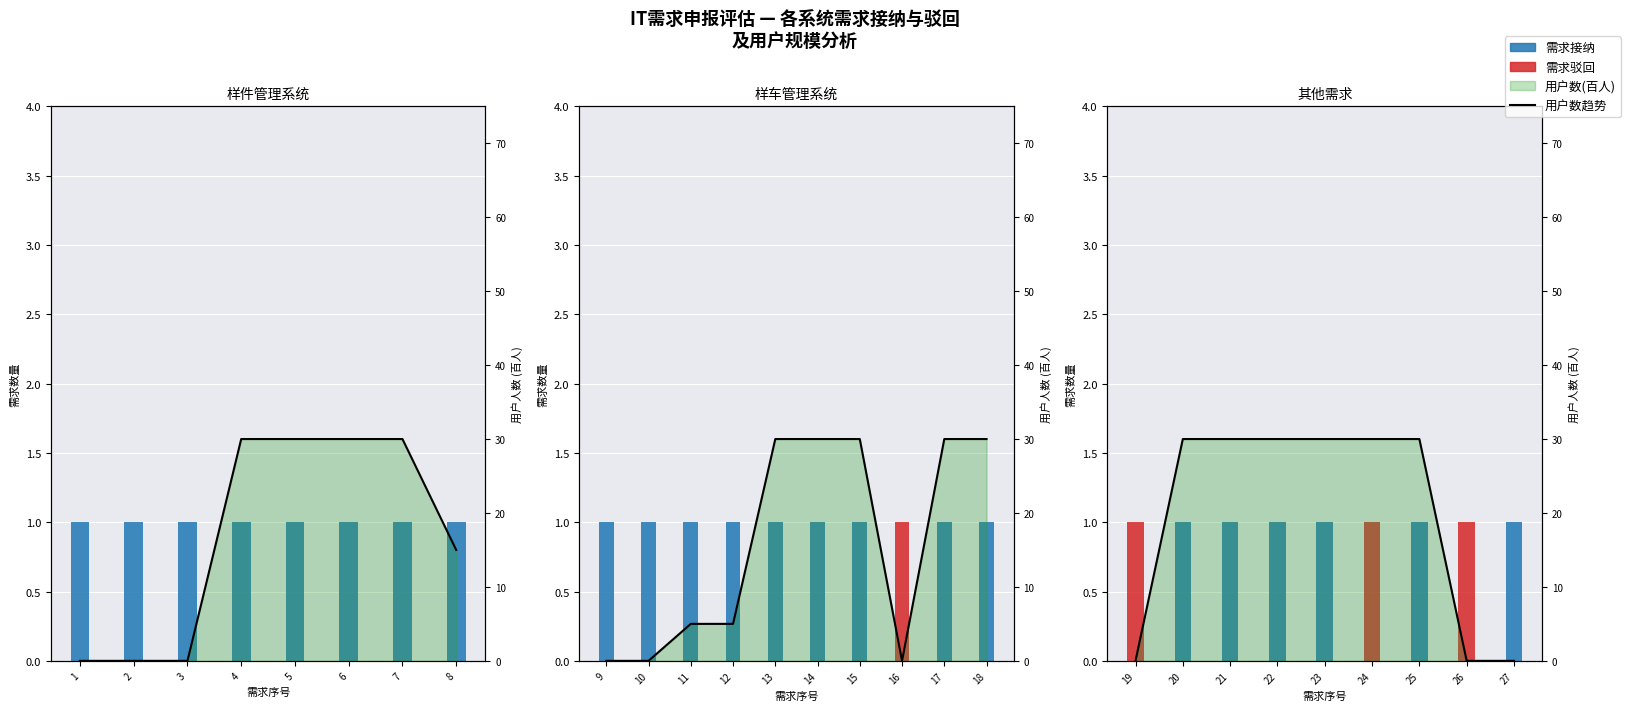

Which has a higher value, 23 or 25?

23